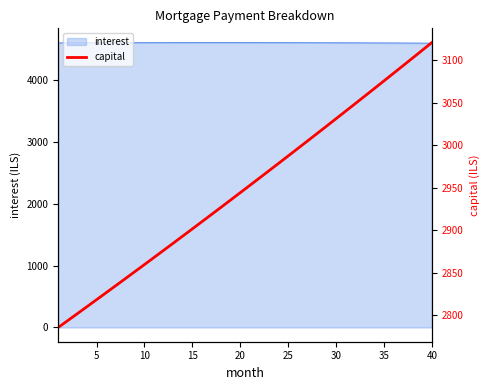

What is the maximum value for interest?

4601.9